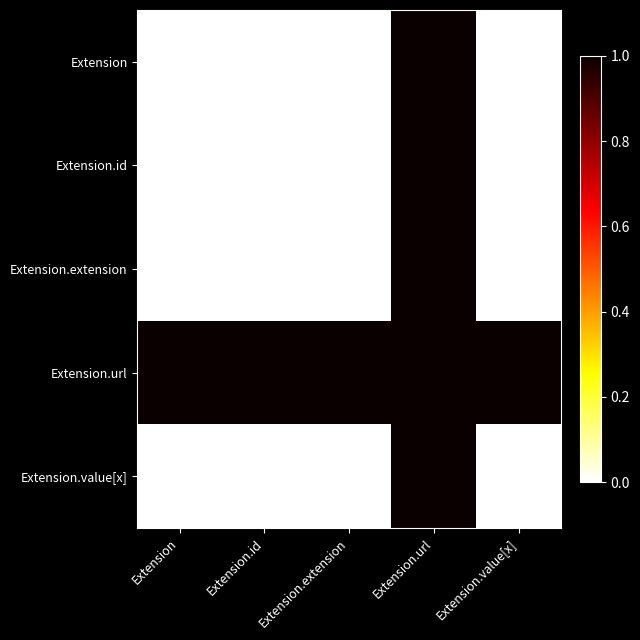

What is the total value across all series at Extension.value[x]?

1